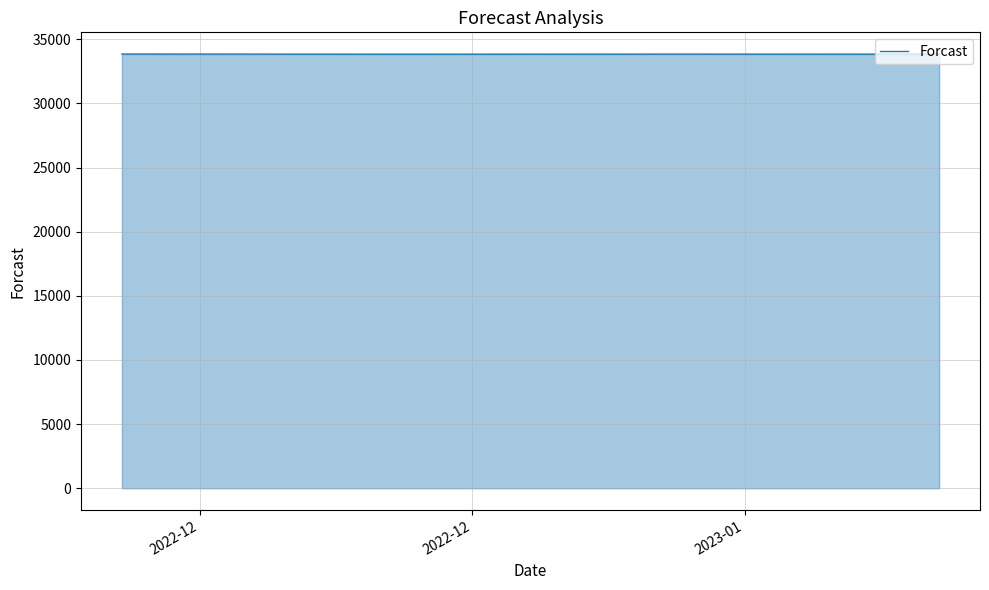

What is the minimum value shown in the chart?

33844.5